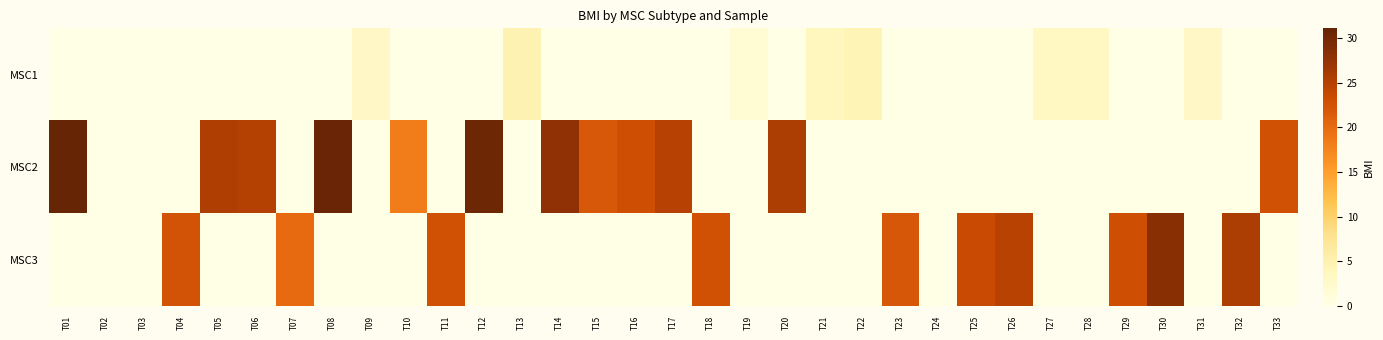

Reading right to left, extract all data points from this chart.

MSC1: T33=0.0	T32=0.0	T31=2.9	T30=0.0	T29=0.0	T28=3.3	T27=3.3	T26=0.0	T25=0.0	T24=0.0	T23=0.0	T22=4.4	T21=3.7	T20=0.0	T19=1.7	T18=0.0	T17=0.0	T16=0.0	T15=0.0	T14=0.0	T13=4.8	T12=0.0	T11=0.0	T10=0.0	T09=2.9	T08=0.0	T07=0.0	T06=0.0	T05=0.0	T04=0.0	T03=0.0	T02=0.0	T01=0.0
MSC2: T33=22.7	T32=0.0	T31=0.0	T30=0.0	T29=0.0	T28=0.0	T27=0.0	T26=0.0	T25=0.0	T24=0.0	T23=0.0	T22=0.0	T21=0.0	T20=25.7	T19=0.0	T18=0.0	T17=25.0	T16=23.1	T15=22.0	T14=27.9	T13=0.0	T12=30.4	T11=0.0	T10=18.2	T09=0.0	T08=30.8	T07=0.0	T06=25.0	T05=25.4	T04=0.0	T03=0.0	T02=0.0	T01=31.1
MSC3: T33=0.0	T32=25.7	T31=0.0	T30=28.4	T29=23.0	T28=0.0	T27=0.0	T26=24.9	T25=23.6	T24=0.0	T23=22.0	T22=0.0	T21=0.0	T20=0.0	T19=0.0	T18=22.7	T17=0.0	T16=0.0	T15=0.0	T14=0.0	T13=0.0	T12=0.0	T11=22.8	T10=0.0	T09=0.0	T08=0.0	T07=20.0	T06=0.0	T05=0.0	T04=22.6	T03=0.0	T02=0.0	T01=0.0